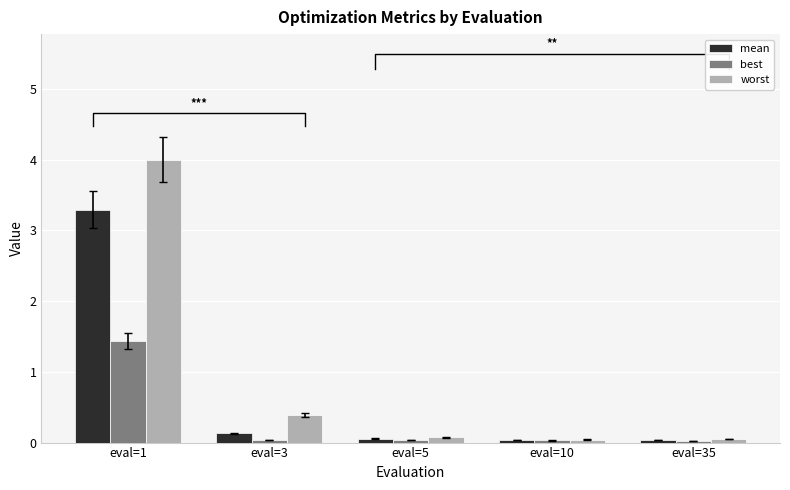

The worst series shows 0.1 at eval=5. True or false?

False